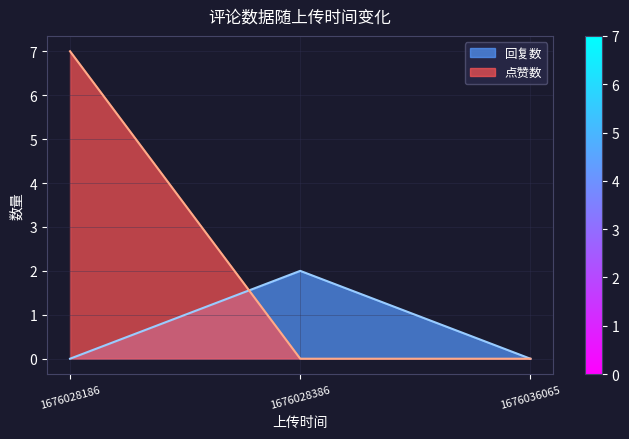

How many lines are shown in the chart?

2